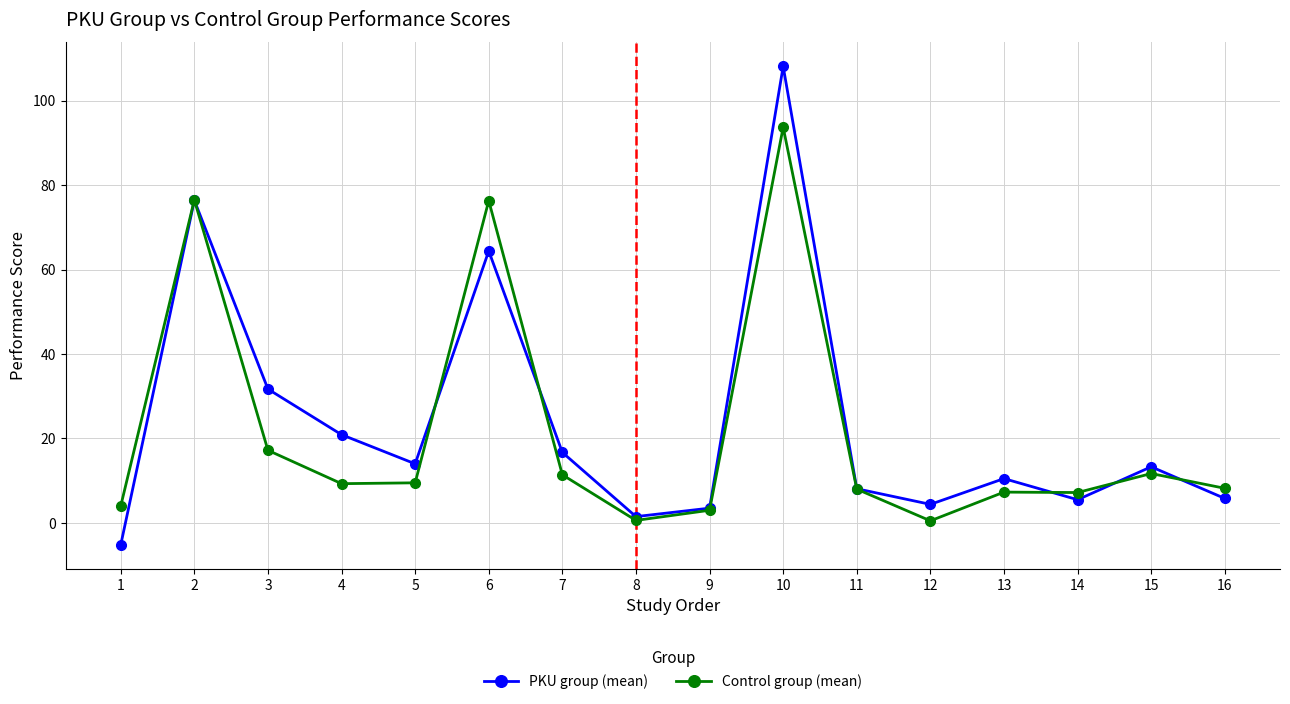

How many values in PKU group (mean) are above zero?

15